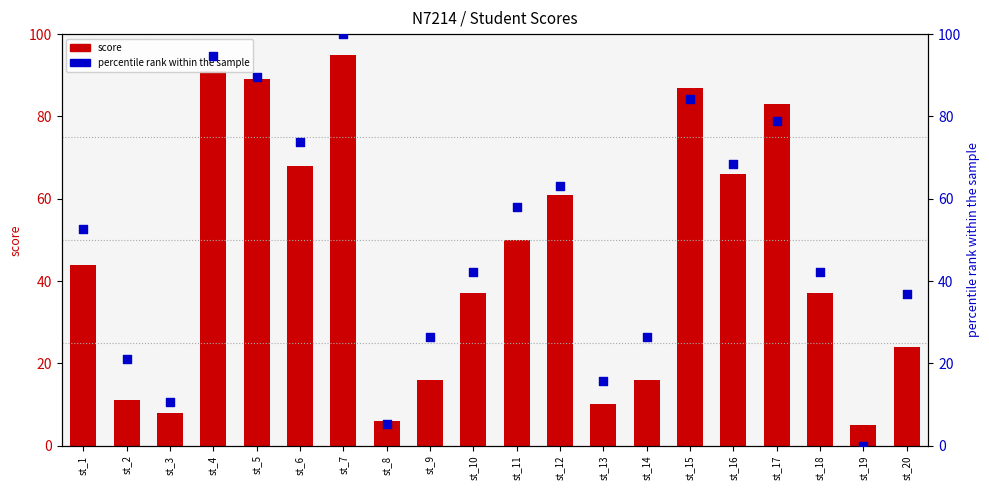

Is the value of score at st_6 greater than the value of percentile rank within the sample at st_10?

Yes